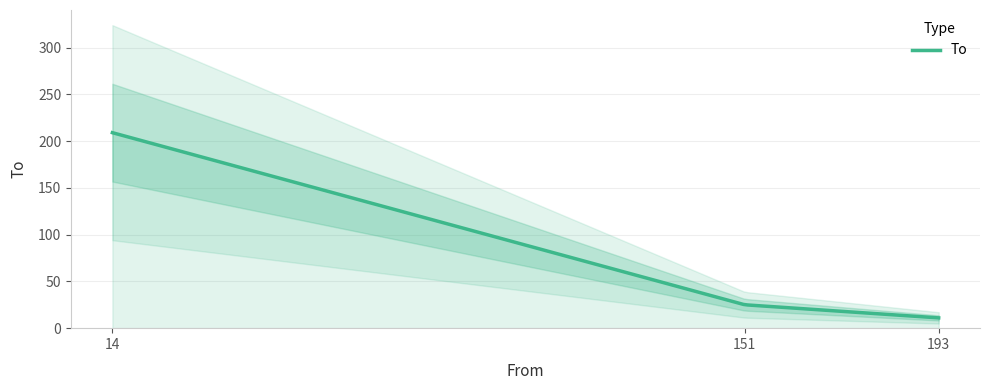

The value at 14 is 209. True or false?

True